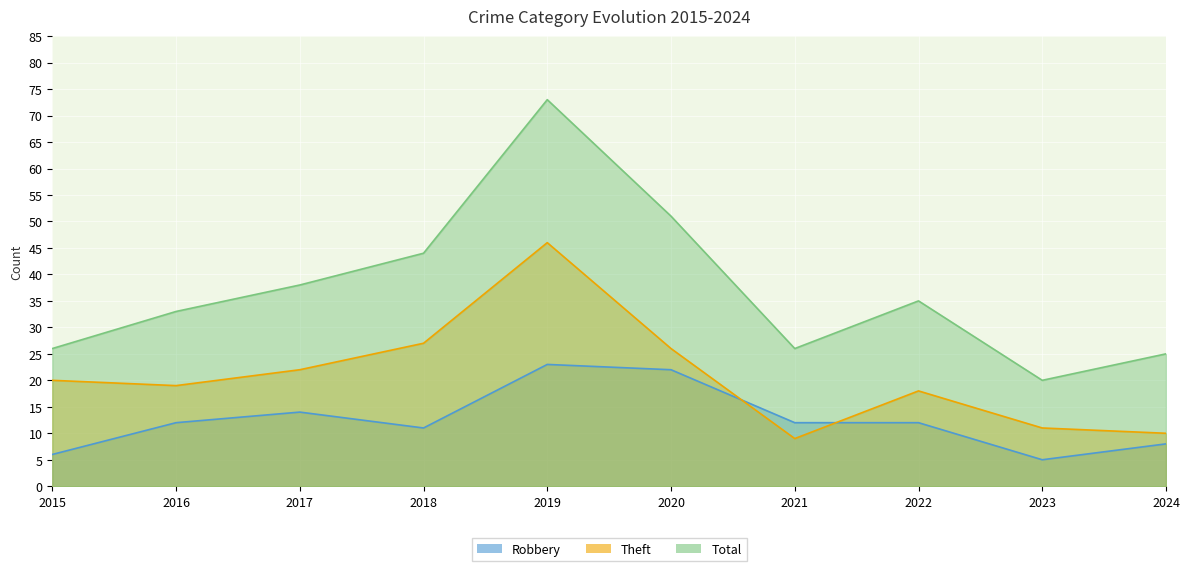

Reading left to right, list all the values displayed in this chart.

Robbery: 6	12	14	11	23	22	12	12	5	8
Theft: 20	19	22	27	46	26	9	18	11	10
Total: 26	33	38	44	73	51	26	35	20	25